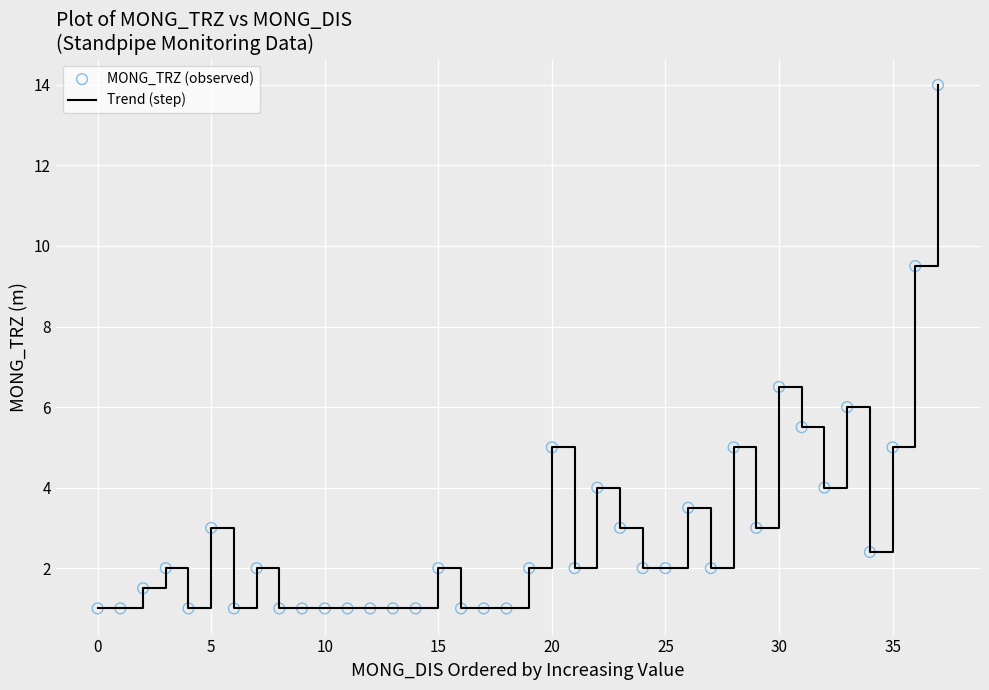

What is the minimum value shown in the chart?

1.0